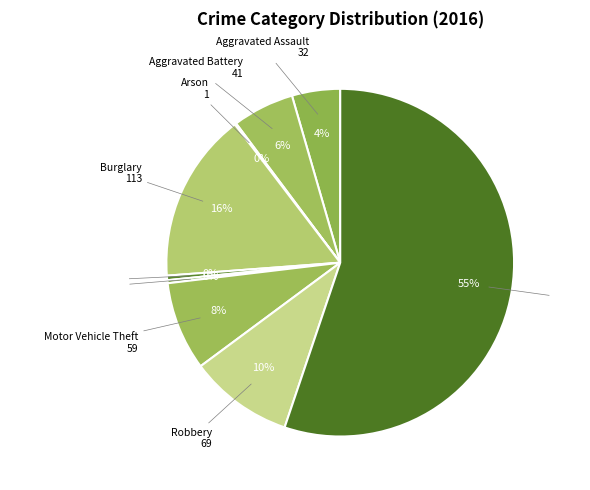

Do Aggravated Assault and Burglary together represent more than half of the pie?

No